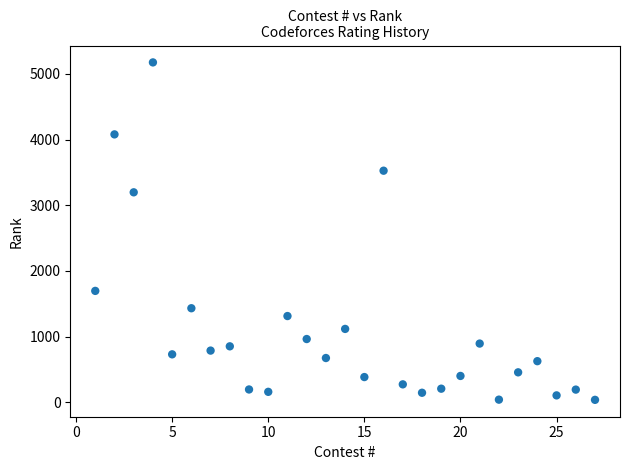

What is the range of Y values (max minus min)?

5138